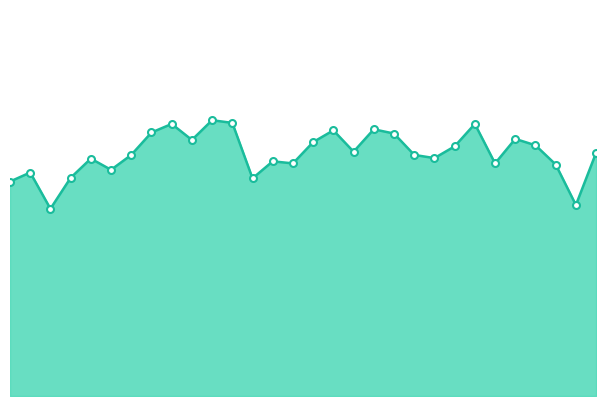

How many interior local valleys (lower than both neighbors) does the data have?

9